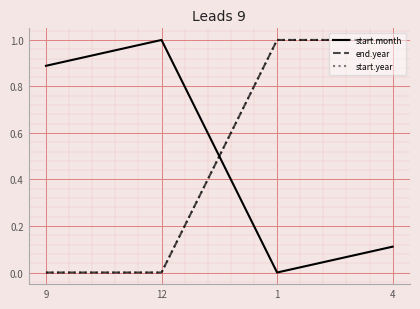

What is the total value across all series at 9?

0.9